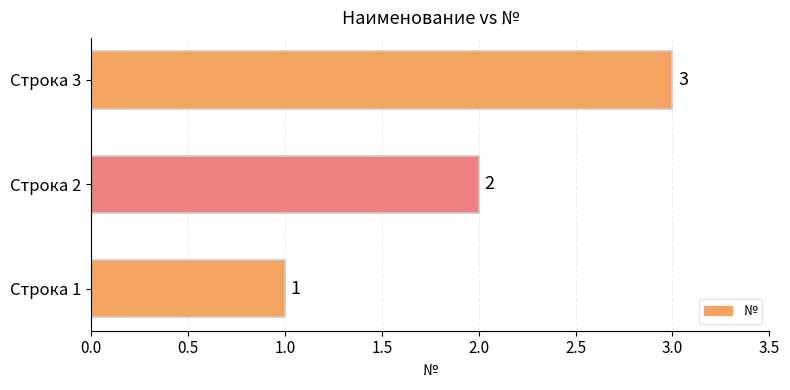

Count the values in the range 1 to 3.

3